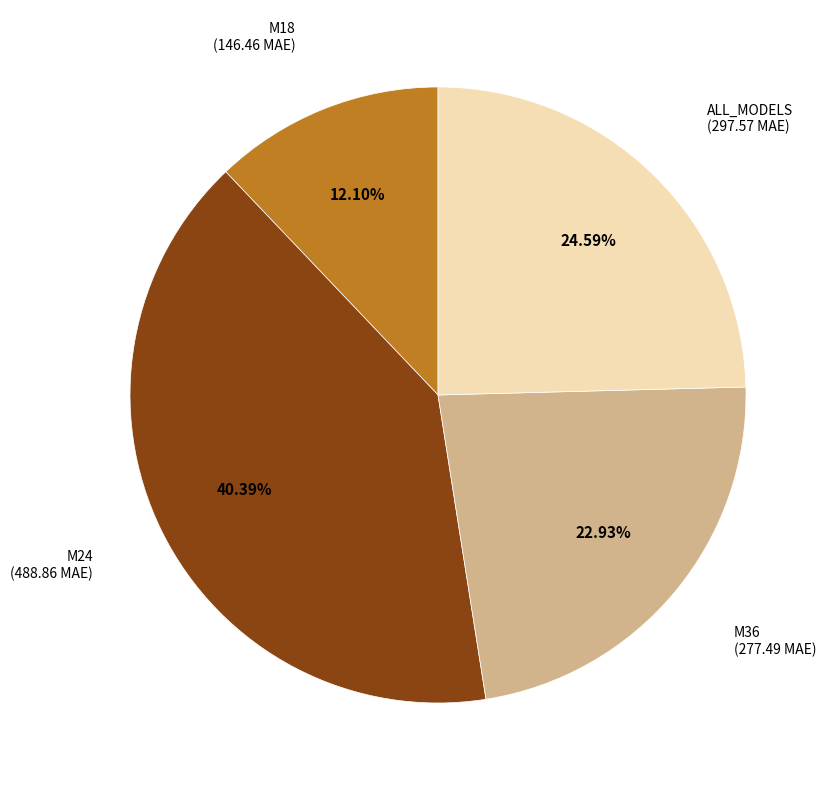

Is there a majority slice in this chart?

No